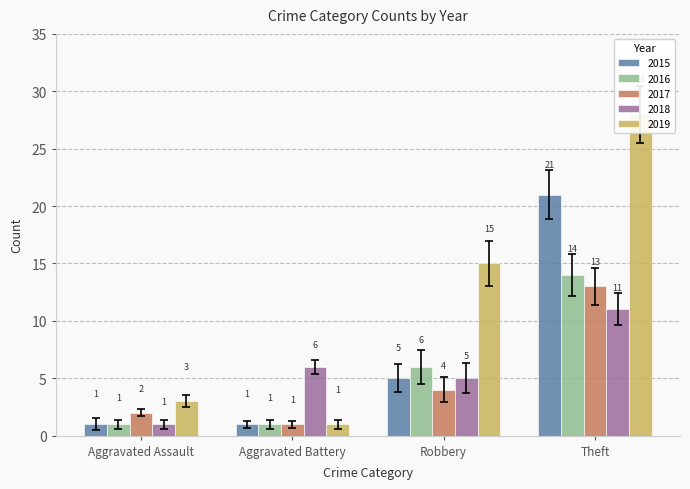

What is the difference between the second highest and second lowest values in the 2017 series?

2